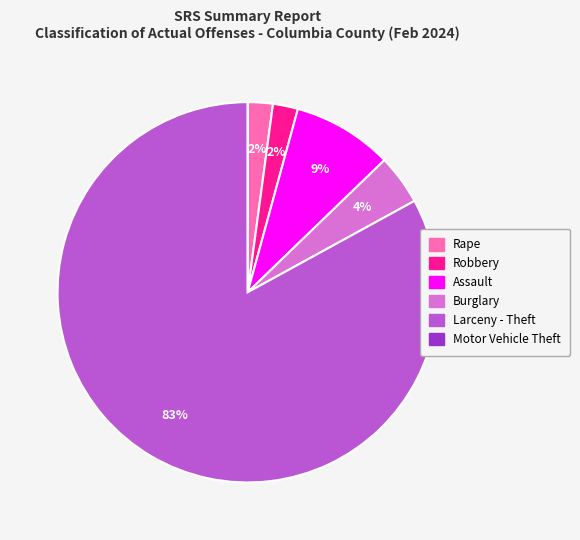

To the nearest percent, what is the combined percentage of Robbery and Larceny - Theft?

85%